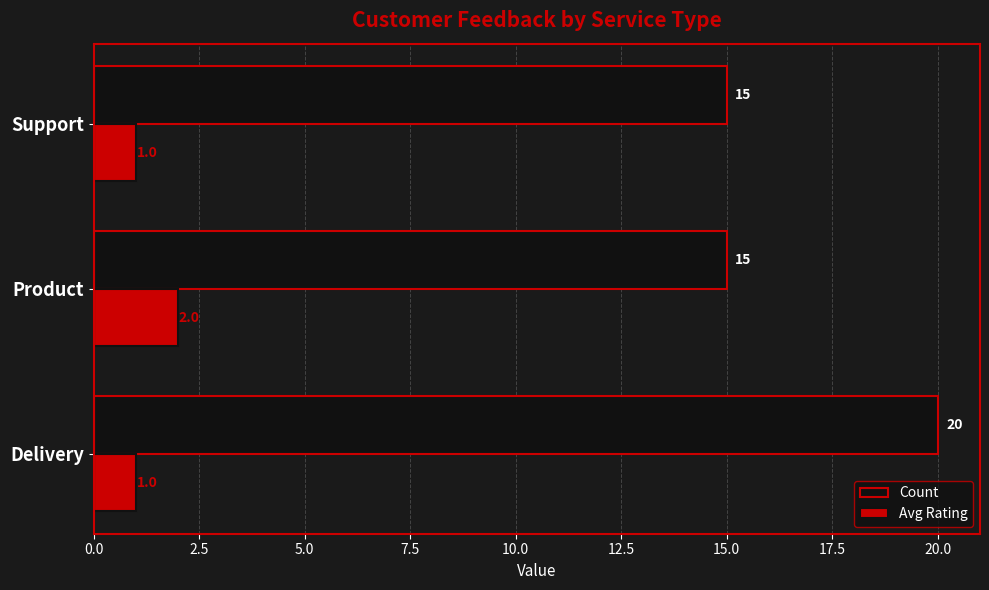

Rank the series by their maximum value, from highest to lowest.

Count, Avg Rating